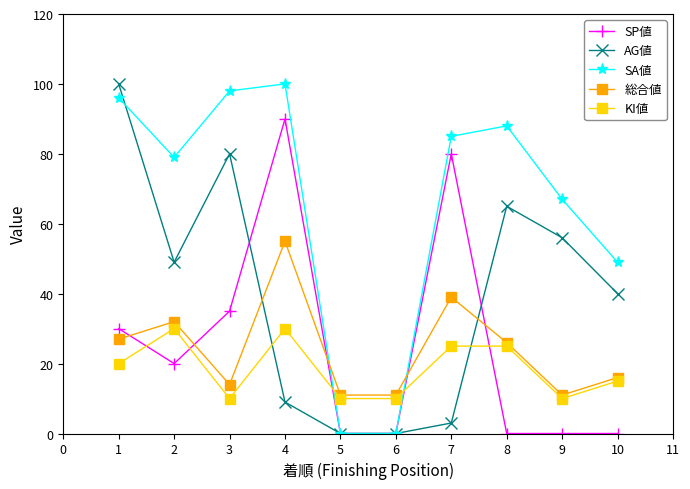

How many series are shown in this chart?

5